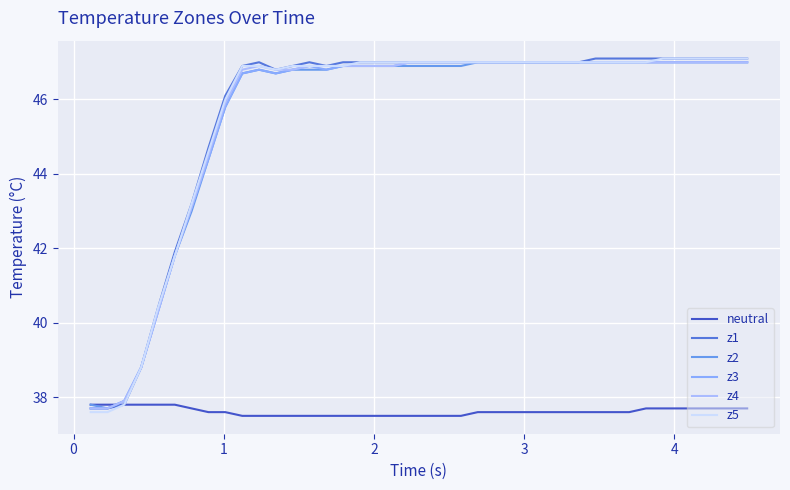

How many lines are shown in the chart?

6